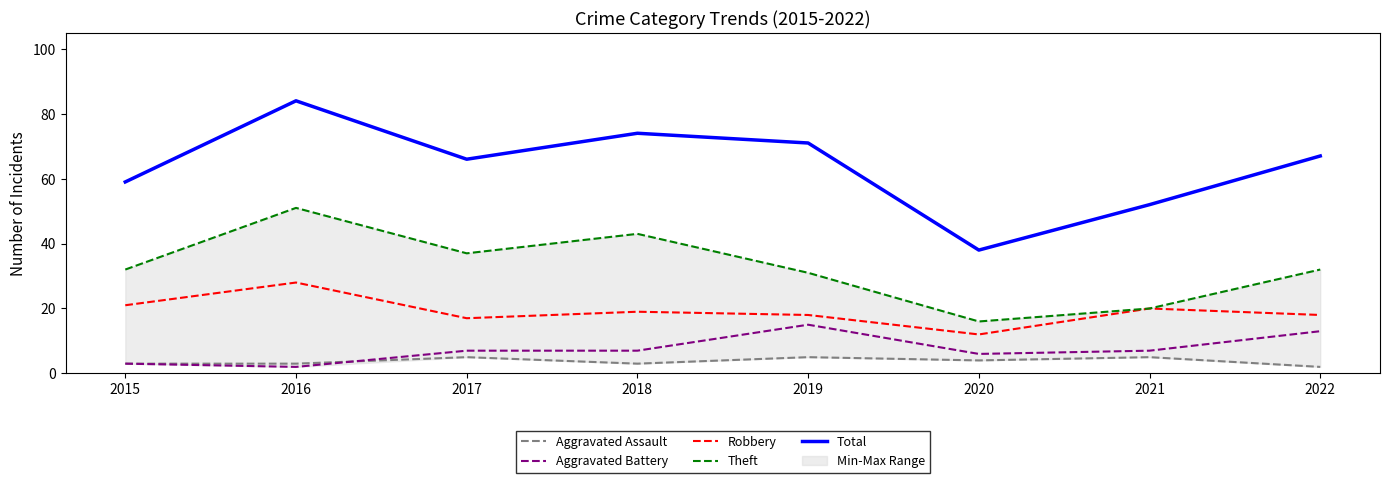

Rank the series at 2015 from lowest to highest value.

Aggravated Assault, Aggravated Battery, Robbery, Theft, Total